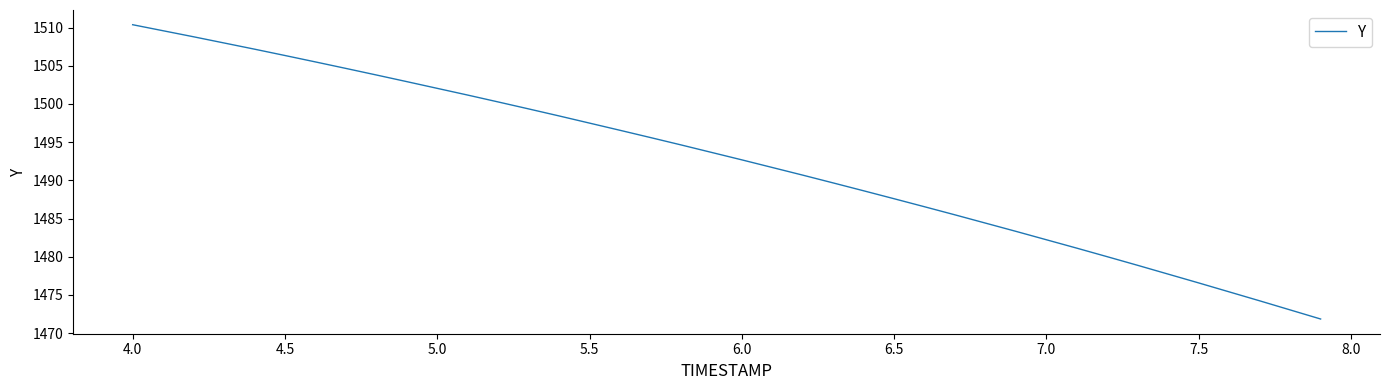

What is the maximum value shown in the chart?

1510.4